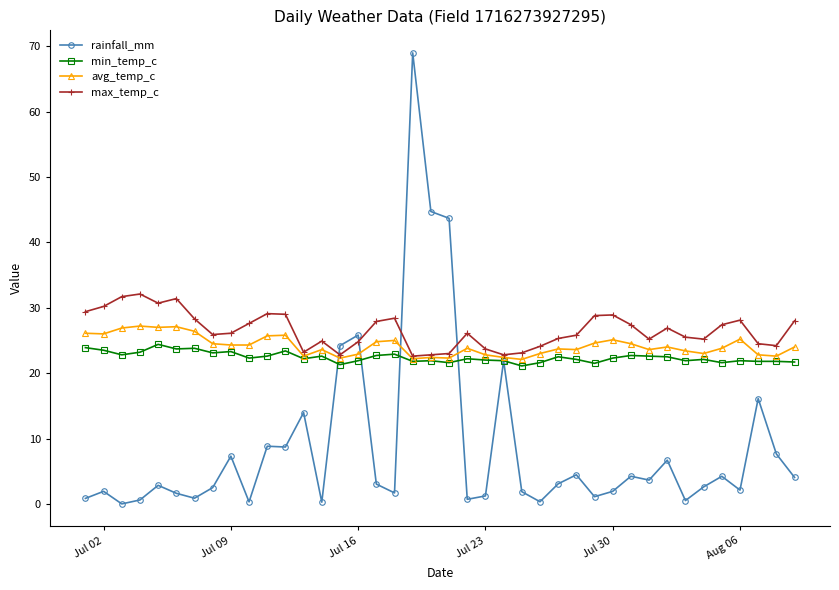

What are all the series names shown in the legend?

rainfall_mm, min_temp_c, avg_temp_c, max_temp_c